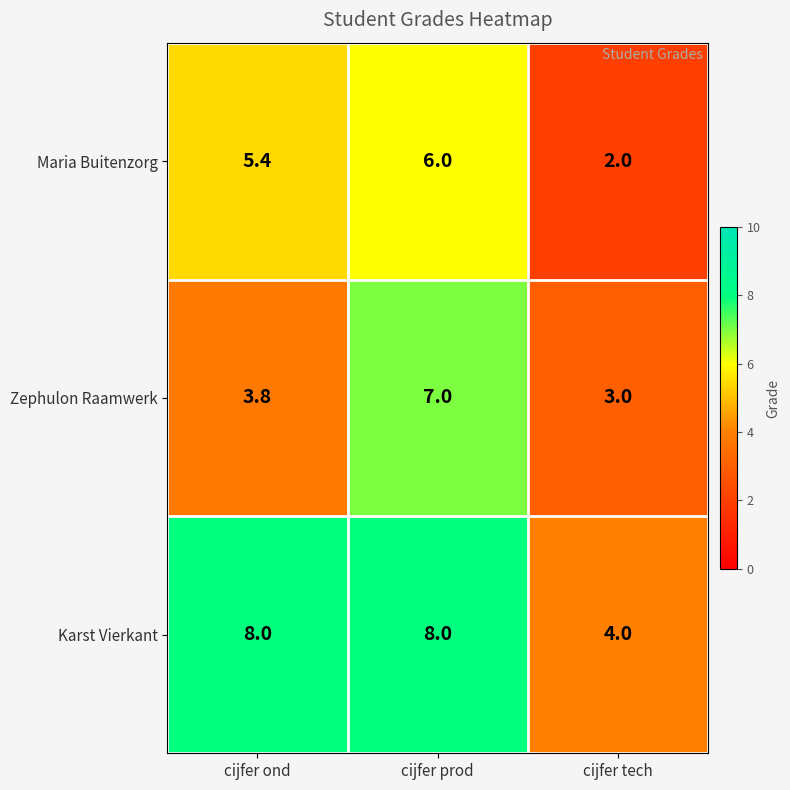

How many data points does each series have?

3